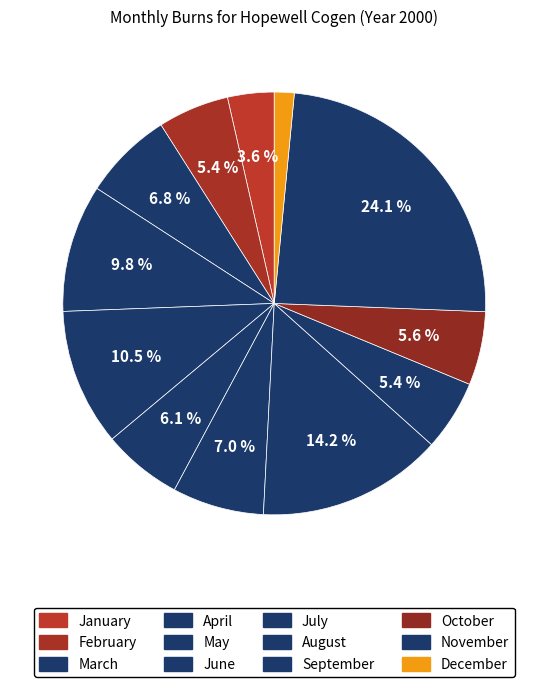

Which category has the biggest portion of the pie?

November